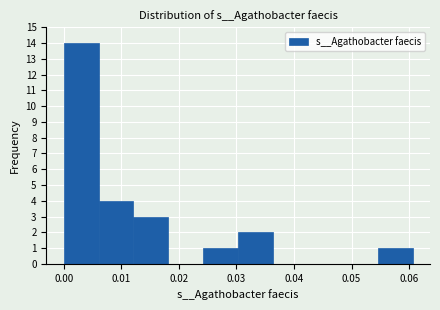

Over which range of the x-axis is the bar tallest?

0.000 to 0.006